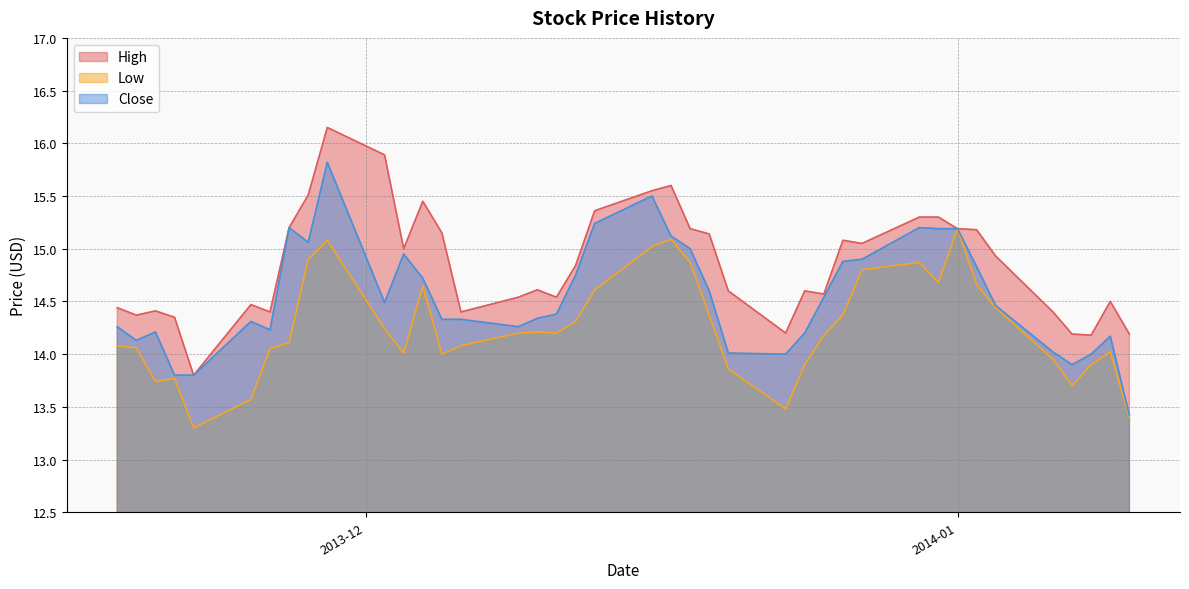

True or false: Low and High intersect in this chart.

False